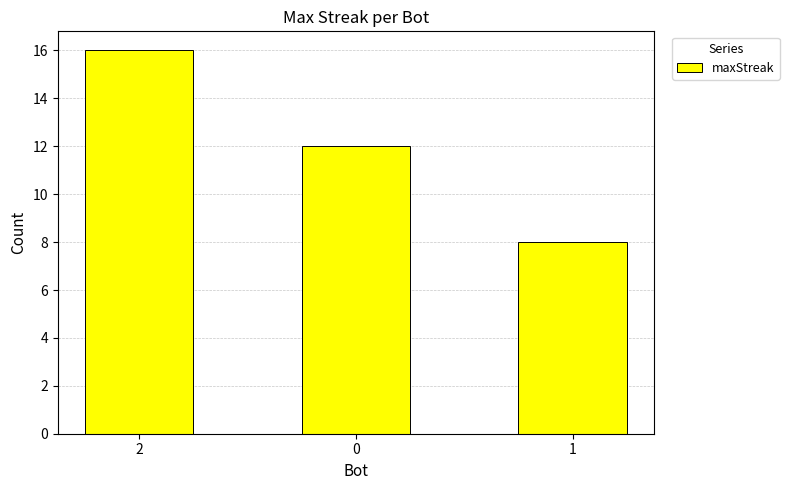

At which label does the data first exceed 12?

2